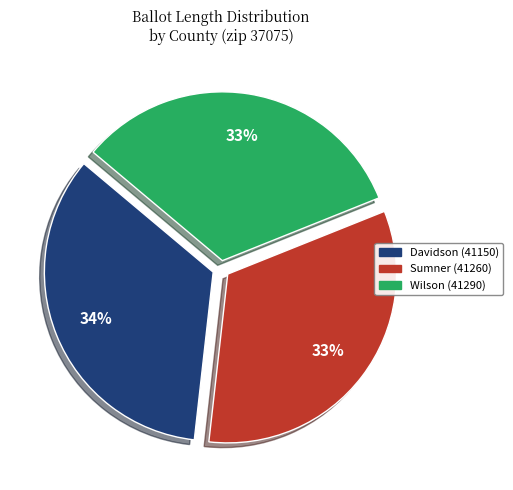

To the nearest percent, what is the average slice percentage?

33%